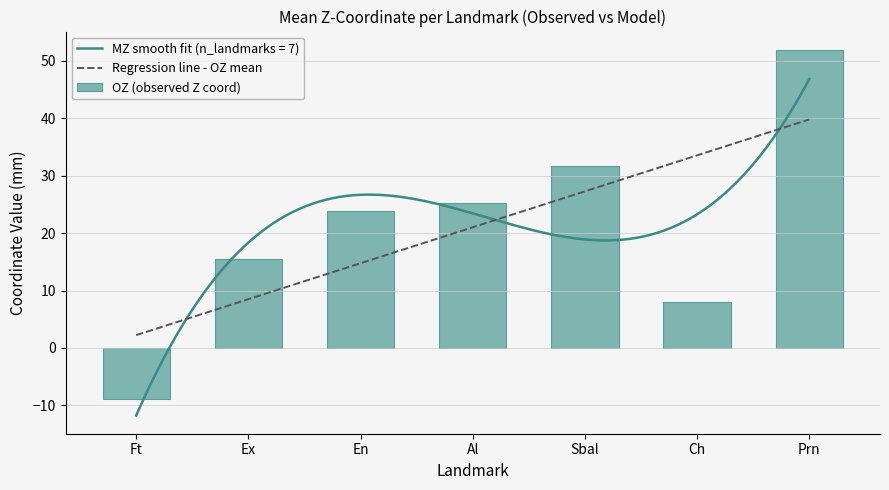

Rank the series at Prn from highest to lowest value.

OZ (observed Z coord), Regression line - OZ mean